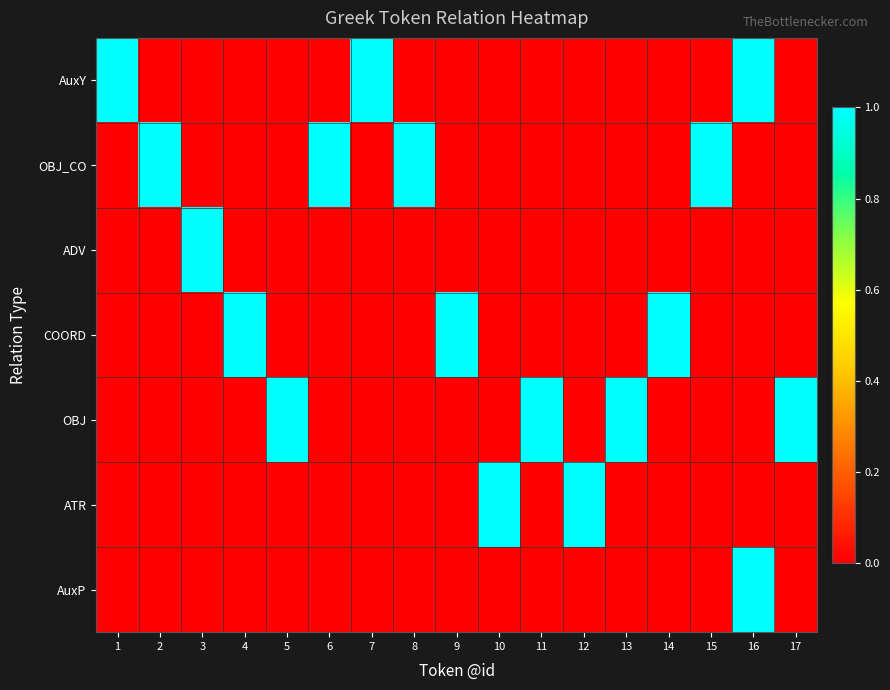

Rank the series by their maximum value, from highest to lowest.

AuxY, OBJ_CO, ADV, COORD, OBJ, ATR, AuxP